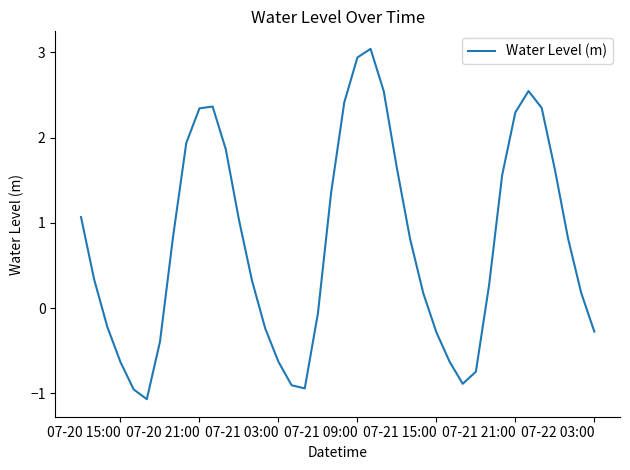

What is the greatest value displayed?

3.0